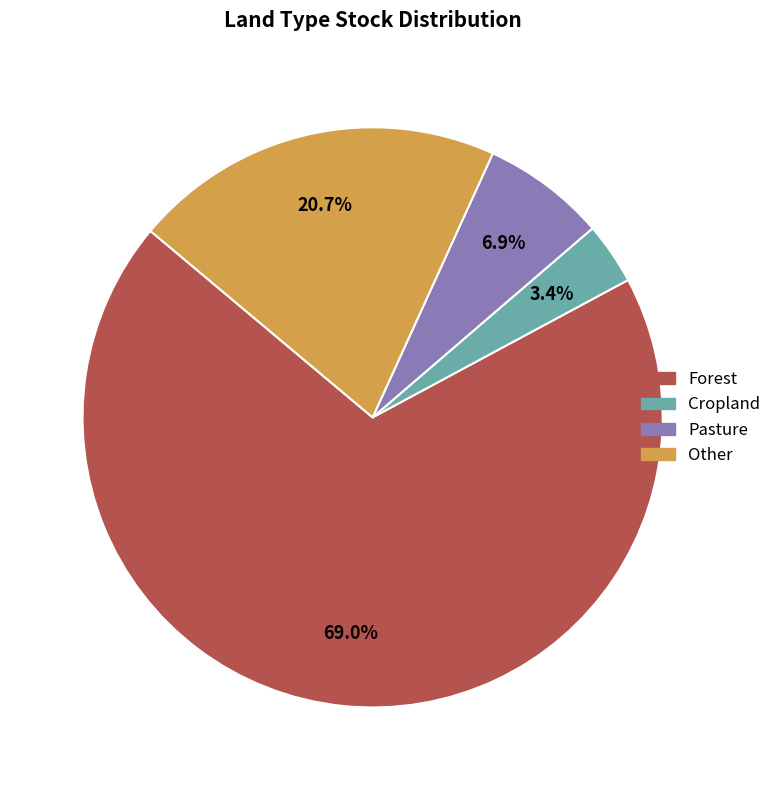

True or false: Other accounts for 21% of the total.

True